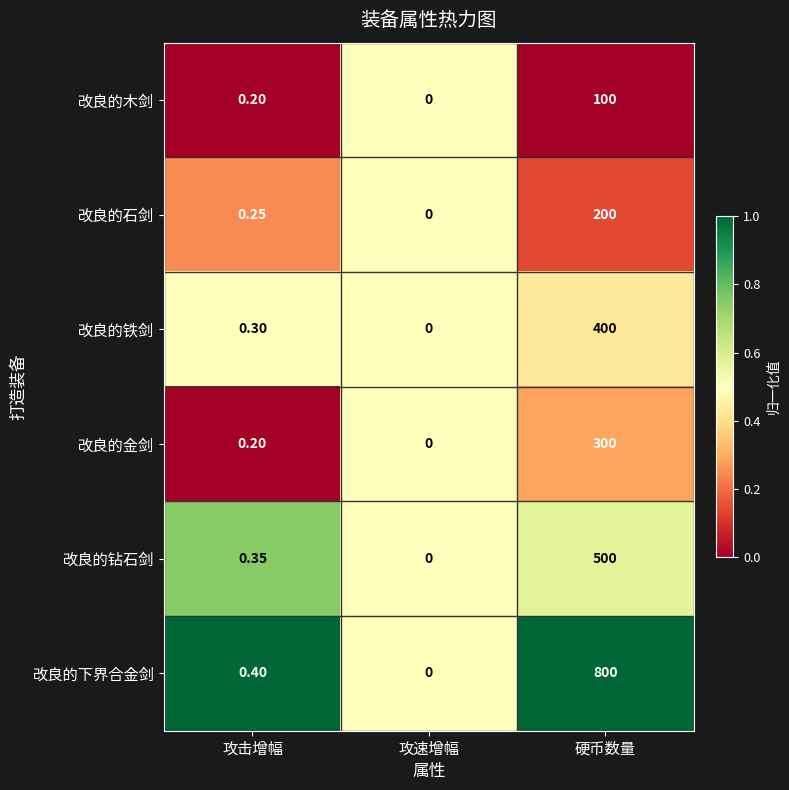

Which category has the lowest value across all series?

攻速增幅